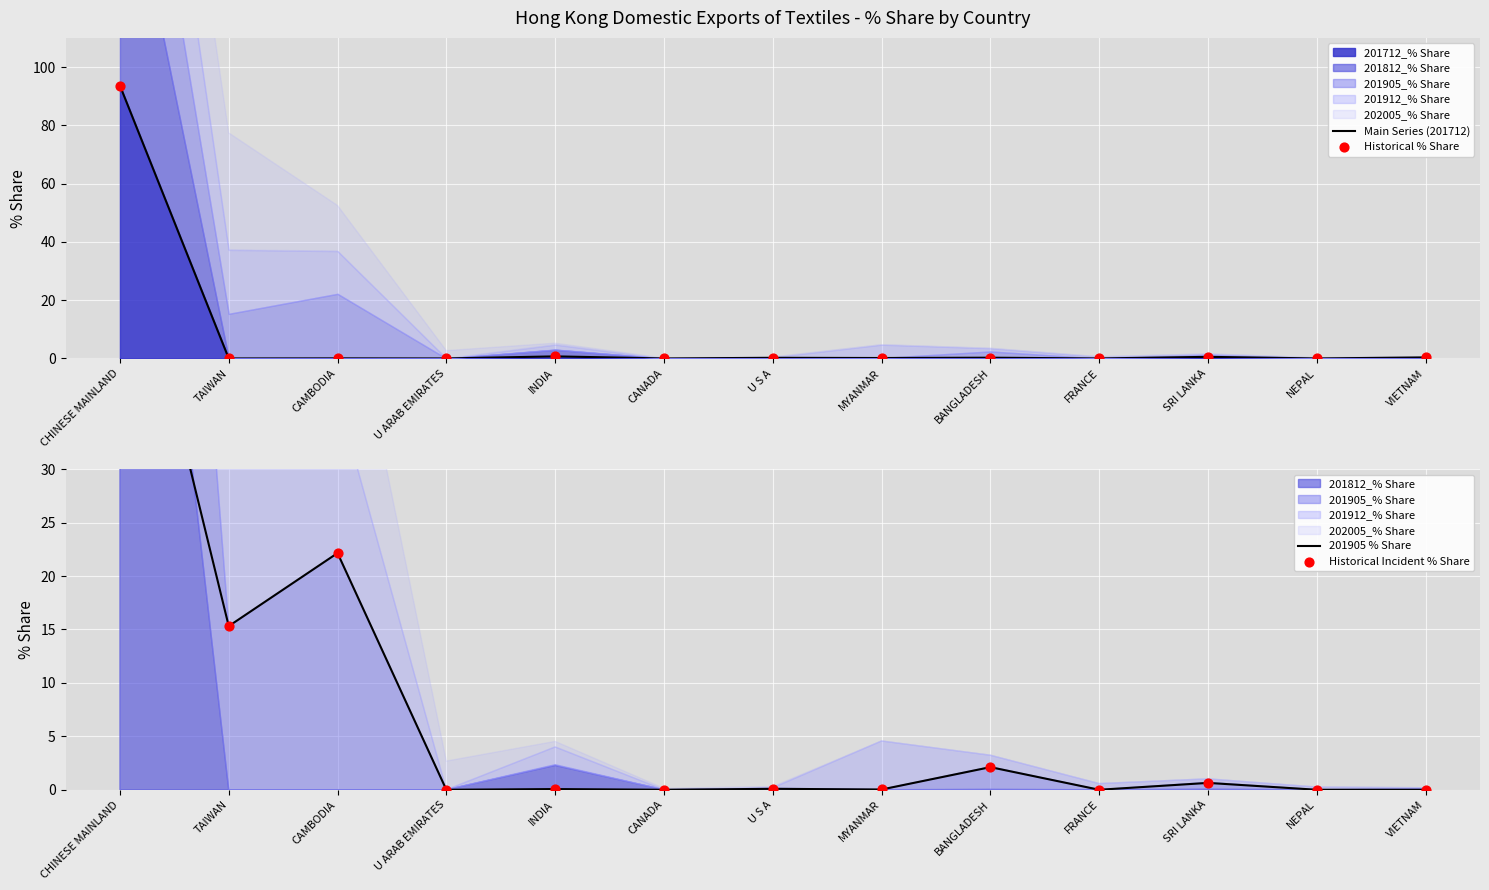

Is the value of Historical Incident % Share at VIETNAM greater than the value of 201905 % Share at VIETNAM?

No